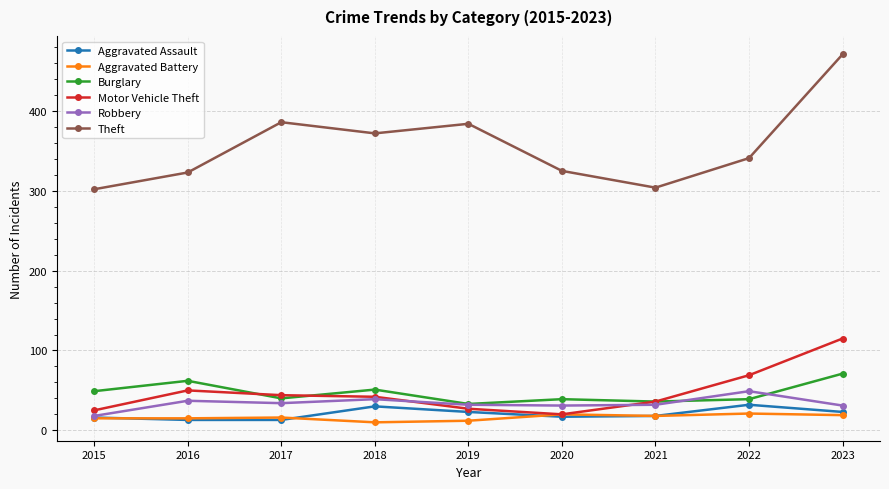

True or false: Aggravated Battery and Theft intersect in this chart.

False